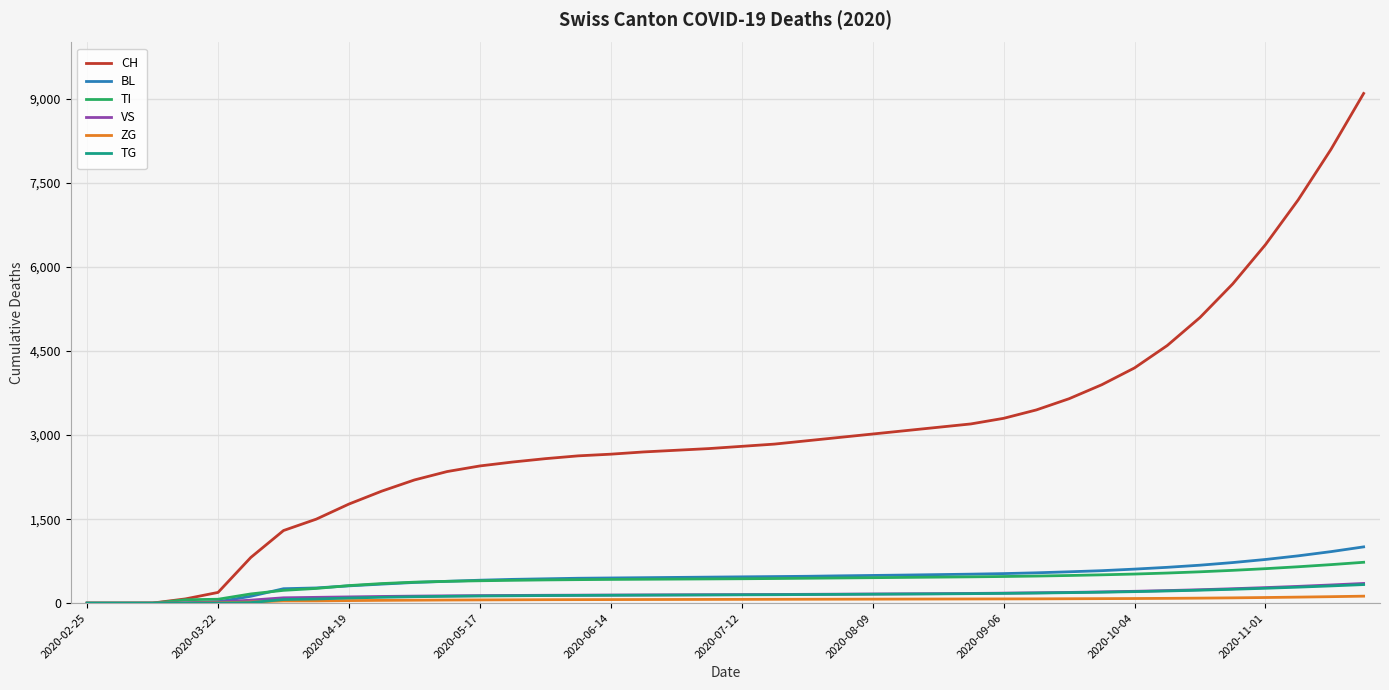

How many distinct data groups are displayed?

6